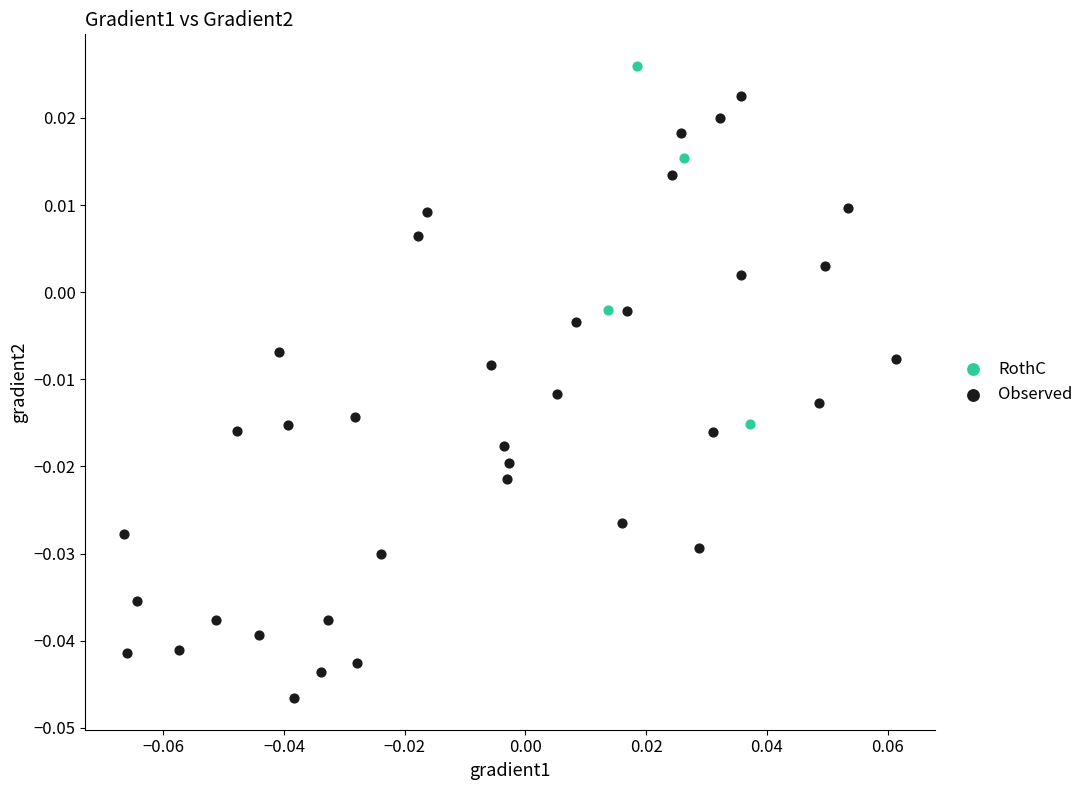

What are all the series names shown in the legend?

RothC, Observed